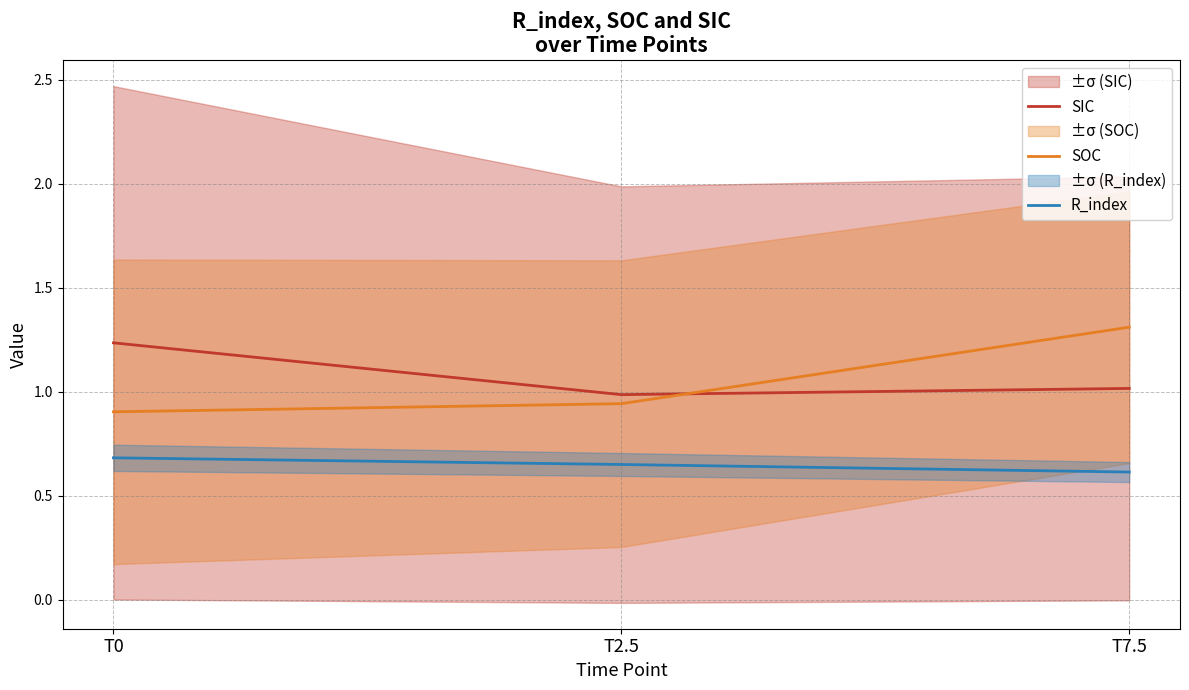

Count the number of data series in this chart.

3